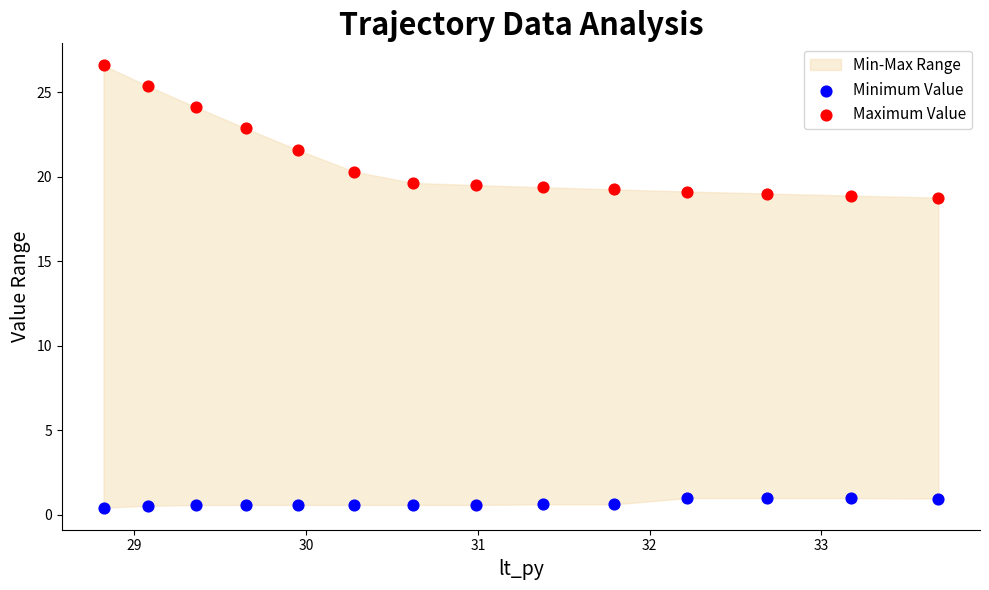

Across all data points, what is the range of Y values (max minus min)?

26.2